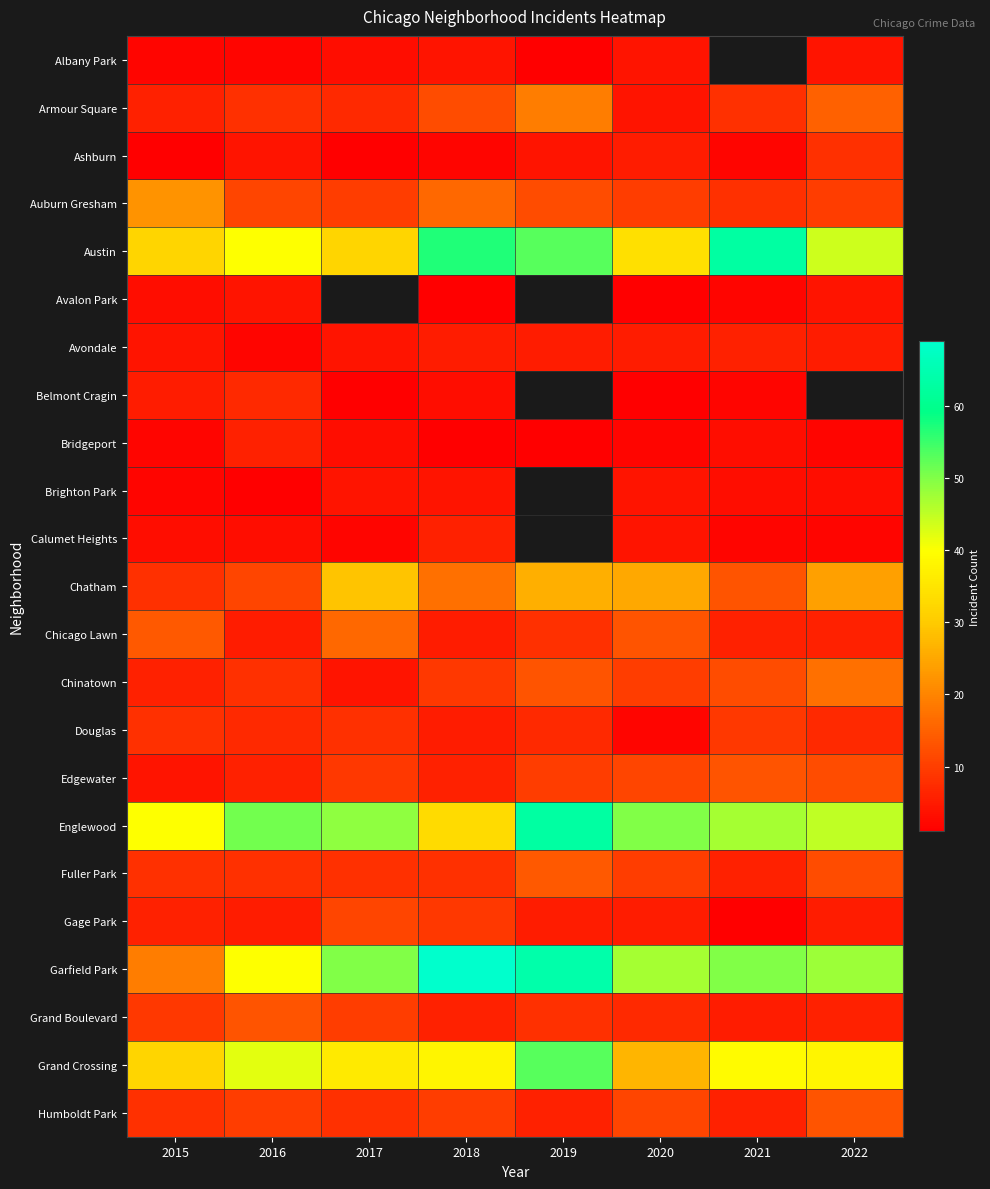

What is the smallest value displayed?

1.0